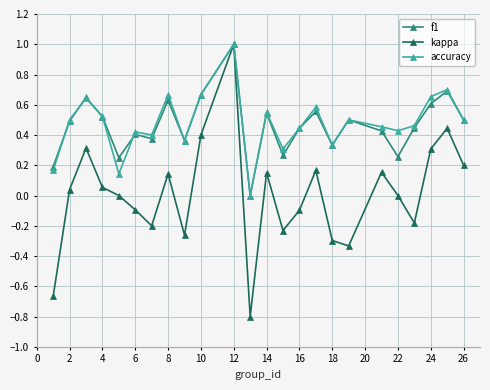

Which series has the largest range (max minus min)?

kappa